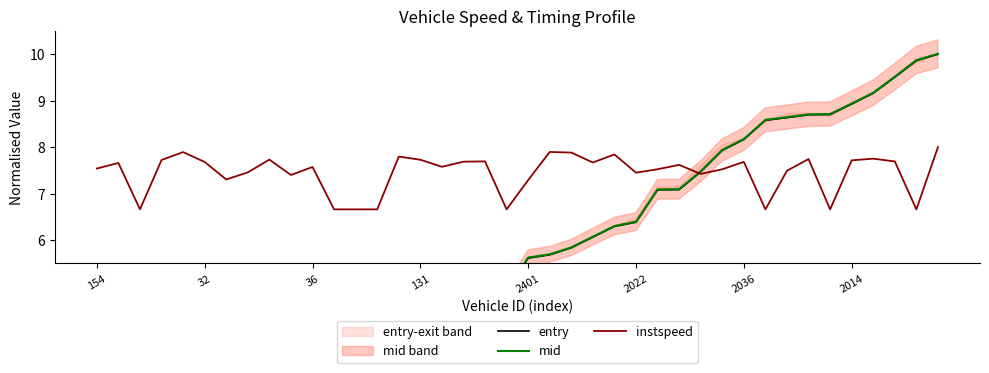

Reading right to left, what are all the values shown in this chart?

entry: 10.0	9.9	9.5	9.2	8.9	8.7	8.7	8.6	8.6	8.2	7.9	7.5	7.1	7.1	6.4	6.3	6.1	5.8	5.7	5.6	4.9	4.5	4.5	4.4	4.3	4.0	3.5	3.1	3.1	2.8	2.8	1.7	1.1	1.1	1.0	0.8	0.7	0.5	0.5	0.4
mid: 10.0	9.9	9.5	9.2	8.9	8.7	8.7	8.6	8.6	8.2	7.9	7.5	7.1	7.1	6.4	6.3	6.1	5.8	5.7	5.6	4.9	4.5	4.5	4.5	4.3	4.0	3.5	3.1	3.1	2.8	2.8	1.7	1.1	1.1	1.0	0.8	0.8	0.5	0.5	0.4
instspeed: 8.0	6.7	7.7	7.8	7.7	6.7	7.7	7.5	6.7	7.7	7.5	7.4	7.6	7.5	7.5	7.8	7.7	7.9	7.9	7.3	6.7	7.7	7.7	7.6	7.7	7.8	6.7	6.7	6.7	7.6	7.4	7.7	7.5	7.3	7.7	7.9	7.7	6.7	7.7	7.5